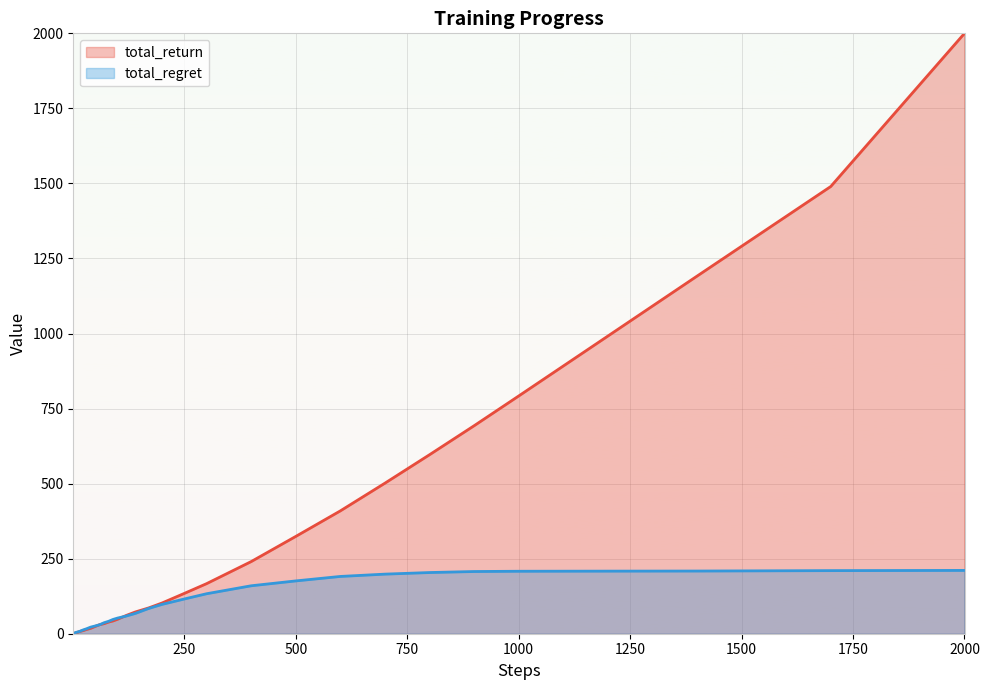

At which category is the sum across all series the highest?

2000